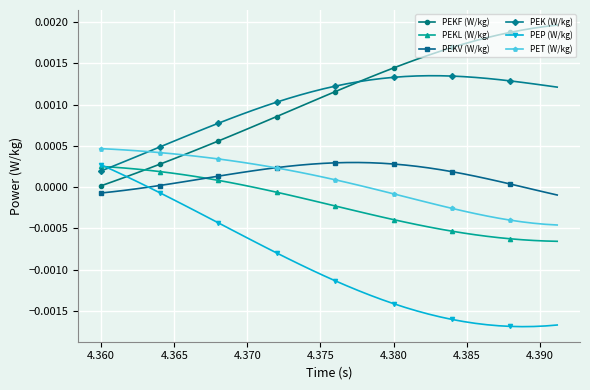

Does the chart display data point markers on the line(s)?

Yes